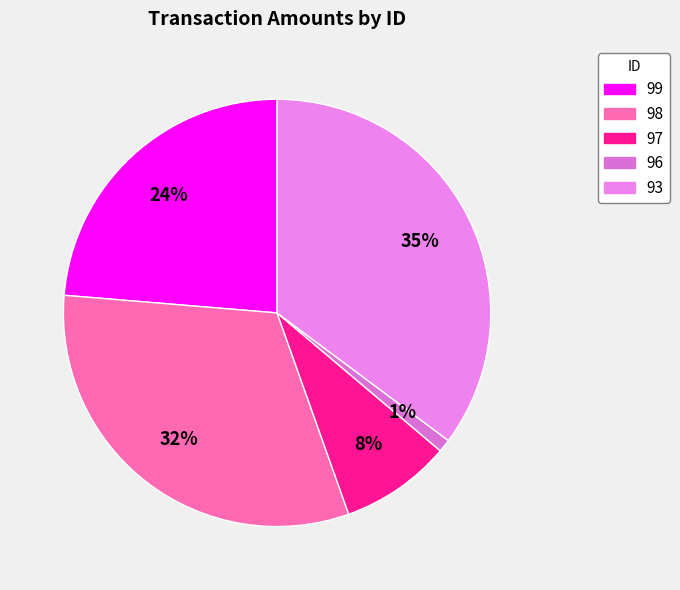

Is there any slice that represents more than half of the pie?

No